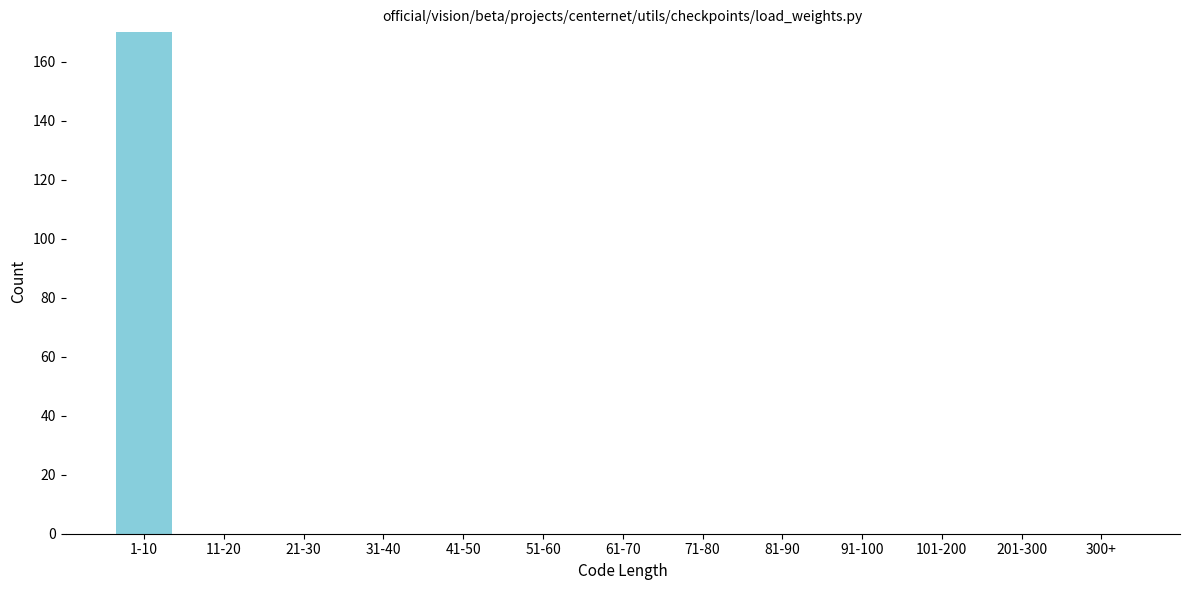

Reading left to right, extract all data points from this chart.

1-10=170	11-20=0	21-30=0	31-40=0	41-50=0	51-60=0	61-70=0	71-80=0	81-90=0	91-100=0	101-200=0	201-300=0	300+=0